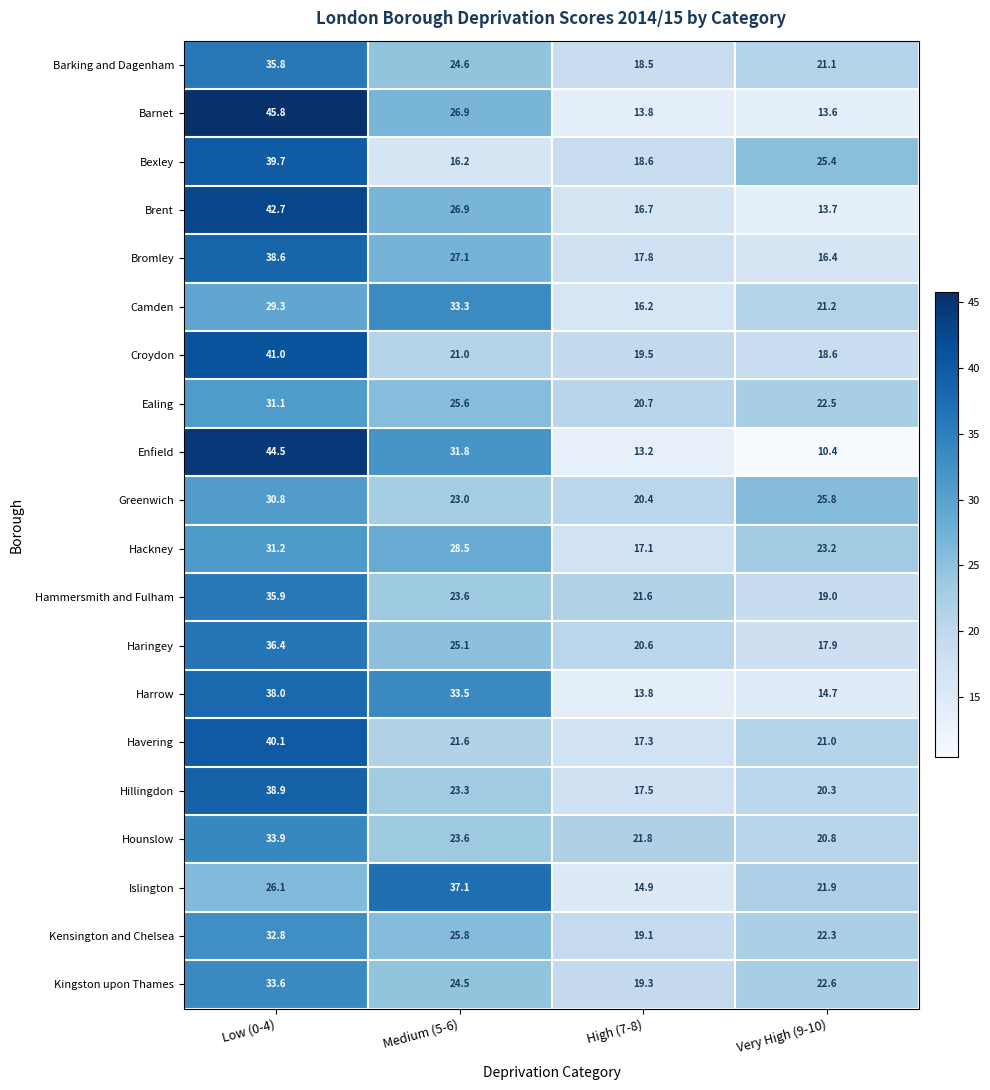

What is the sum of all Hillingdon values?

100.0